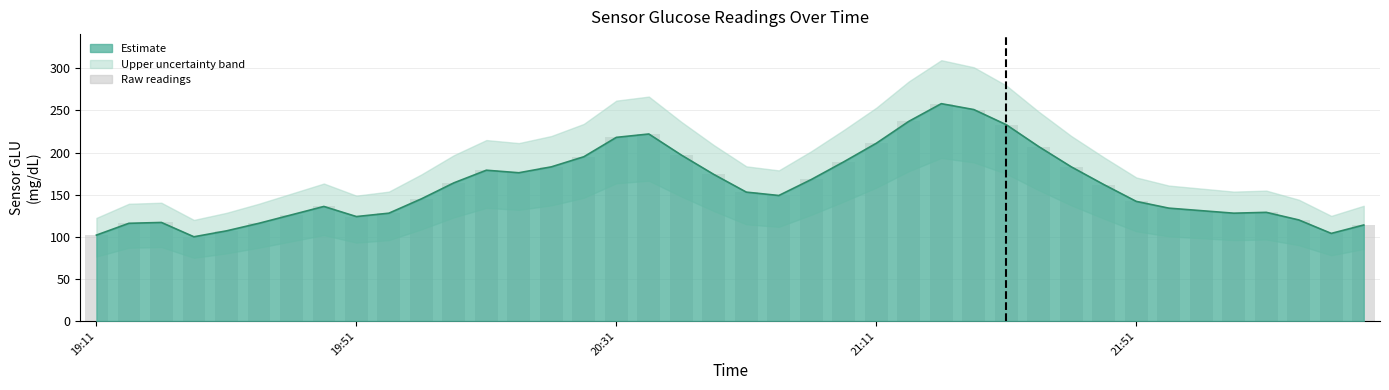

Are the bars horizontal?

No